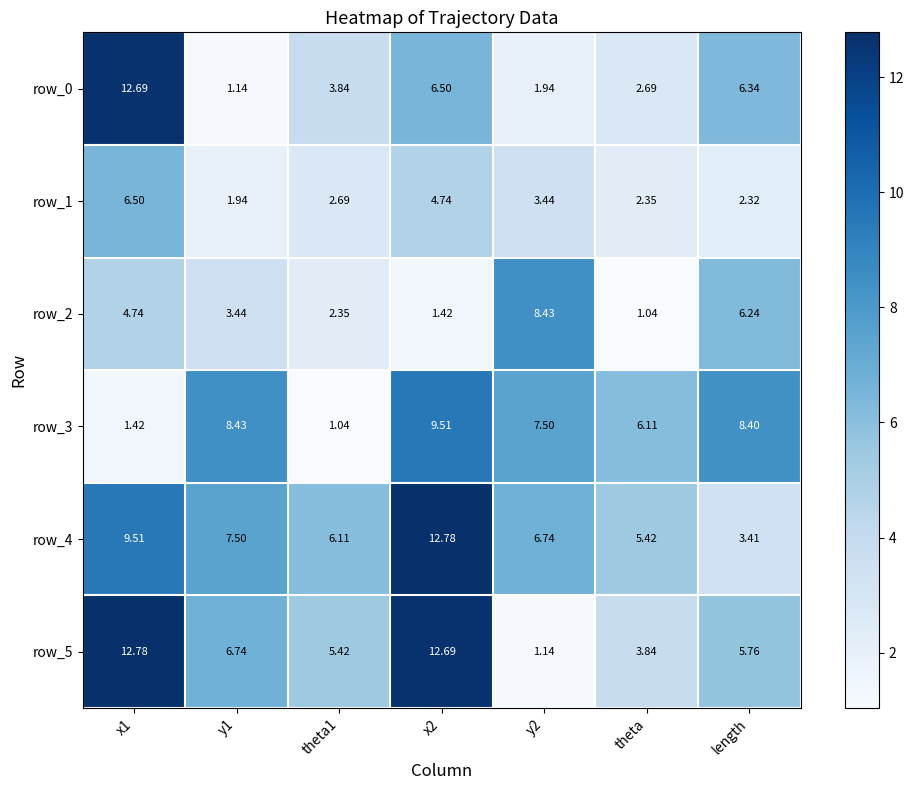

The row_3 series shows 1.7 at theta1. True or false?

False